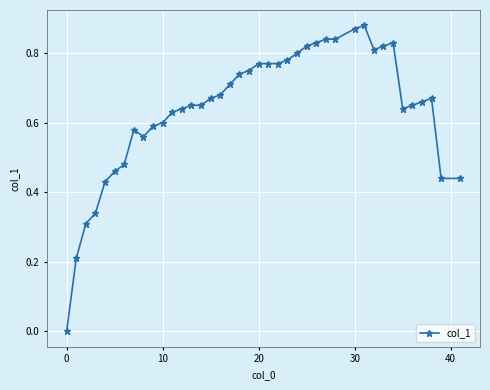

True or false: there are more than 1 points higher than both neighbors.

True